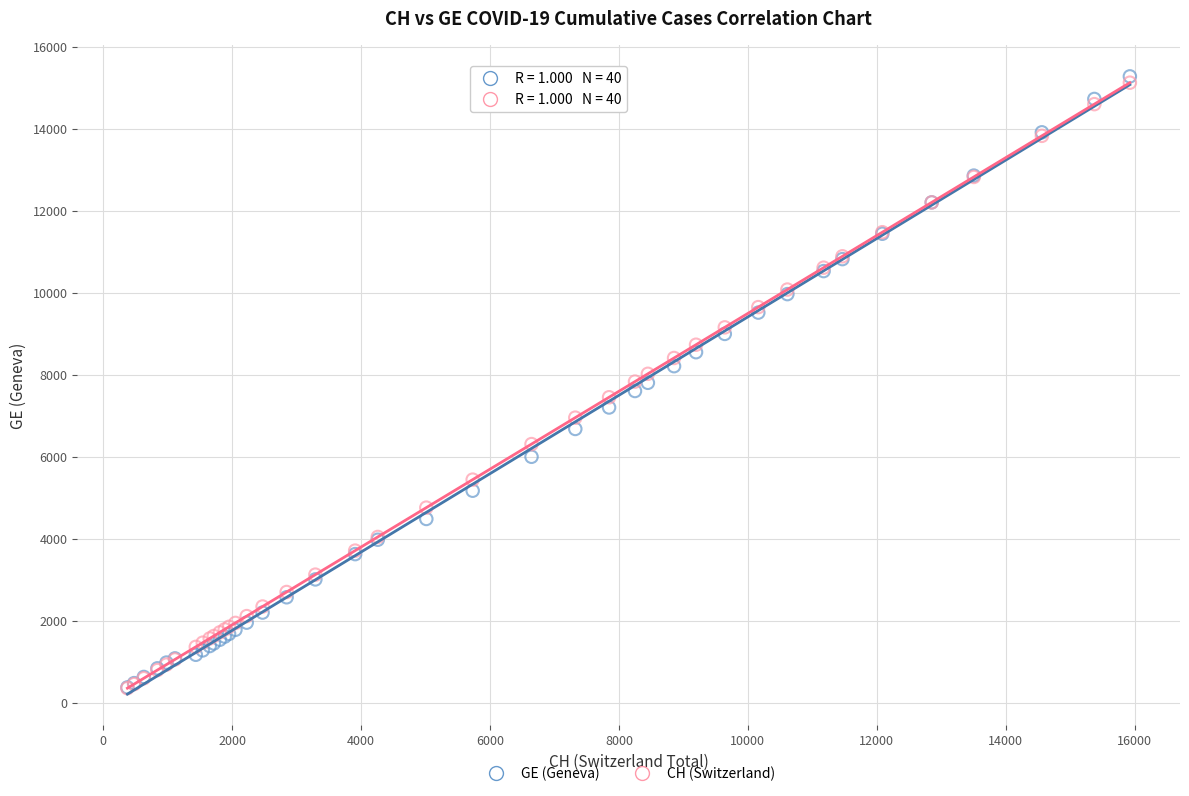

Which series contains the highest Y value?

GE (Geneva)